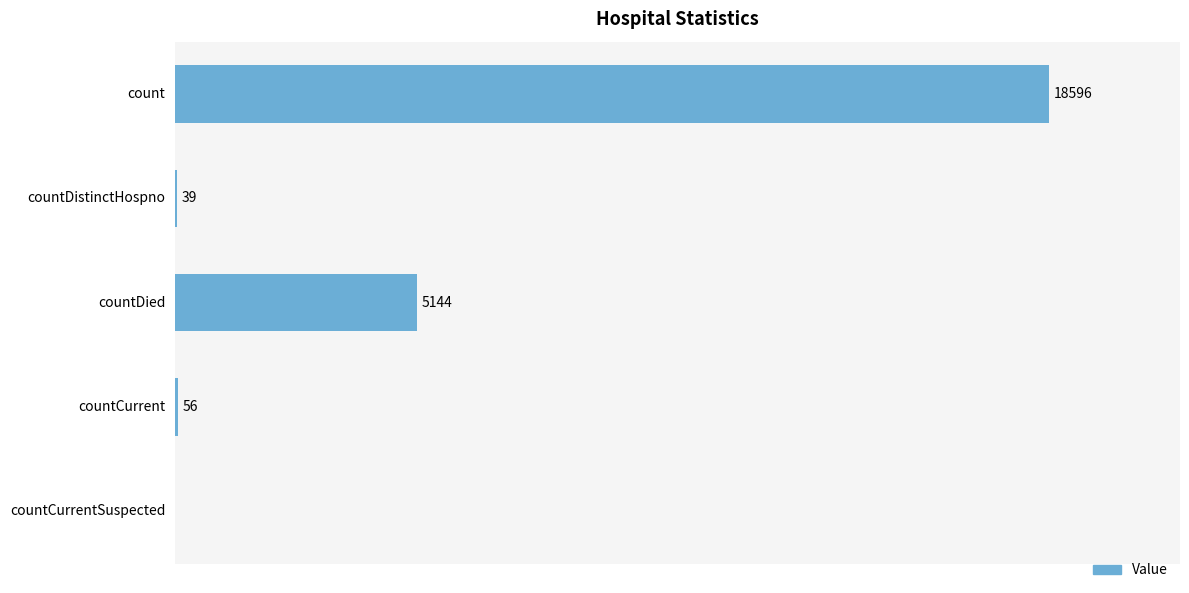

At which category does the chart reach its peak across all series?

count